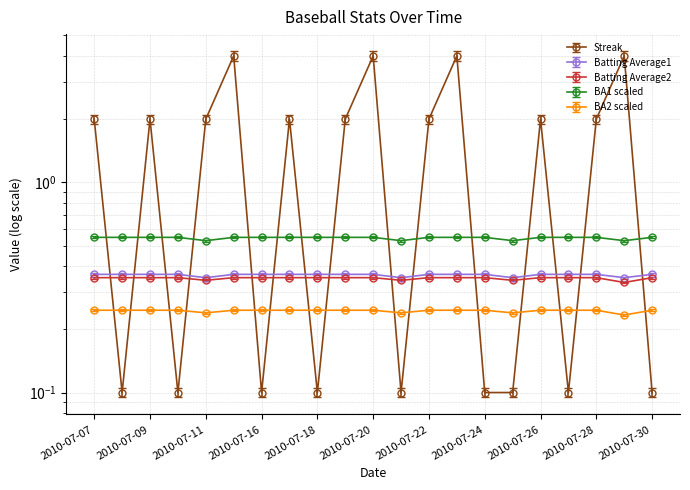

Is this an area chart (filled region under the line)?

No